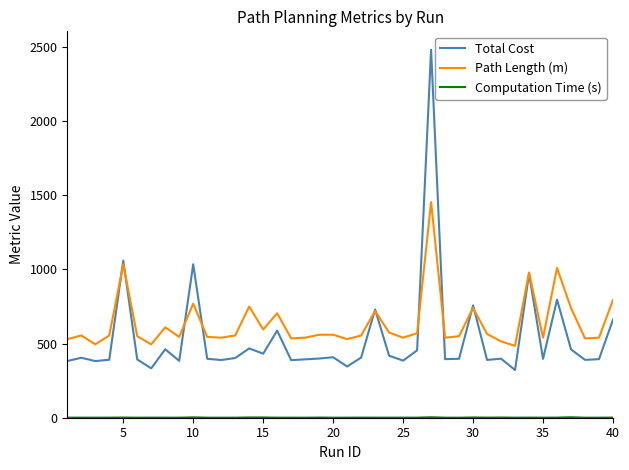

What is the minimum value for Path Length (m)?

485.0